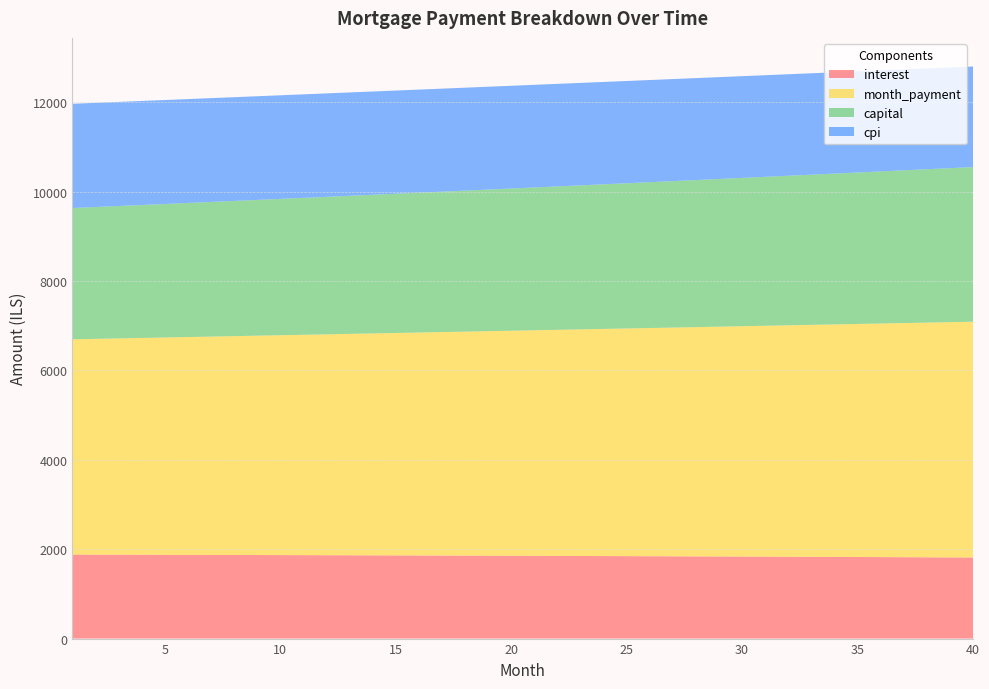

Reading right to left, transcribe all the data shown in this chart.

interest: 1814.4	1816.6	1818.8	1821.0	1823.1	1825.2	1827.3	1829.4	1831.4	1833.4	1835.3	1837.2	1839.1	1841.0	1842.8	1844.6	1846.4	1848.2	1849.9	1851.6	1853.2	1854.8	1856.4	1858.0	1859.5	1861.1	1862.5	1864.0	1865.4	1866.8	1868.2	1869.6	1870.9	1872.2	1873.4	1874.7	1875.9	1877.1	1878.2	1879.4
month_payment: 5275.5	5263.2	5250.9	5238.7	5226.5	5214.3	5202.2	5190.1	5178.0	5166.0	5153.9	5141.9	5130.0	5118.0	5106.1	5094.2	5082.4	5070.5	5058.7	5047.0	5035.2	5023.5	5011.8	5000.1	4988.5	4976.9	4965.3	4953.7	4942.2	4930.7	4919.2	4907.8	4896.3	4884.9	4873.6	4862.2	4850.9	4839.6	4828.3	4817.1
capital: 3461.1	3446.6	3432.1	3417.7	3403.4	3389.1	3374.9	3360.7	3346.6	3332.6	3318.6	3304.7	3290.8	3277.0	3263.3	3249.6	3236.0	3222.4	3208.9	3195.4	3182.0	3168.6	3155.4	3142.1	3128.9	3115.8	3102.7	3089.7	3076.8	3063.9	3051.0	3038.2	3025.5	3012.8	3000.1	2987.5	2975.0	2962.5	2950.1	2937.7
cpi: 2249.8	2252.6	2255.4	2258.1	2260.8	2263.5	2266.1	2268.7	2271.2	2273.7	2276.2	2278.6	2281.0	2283.4	2285.7	2288.0	2290.2	2292.4	2294.6	2296.7	2298.8	2300.8	2302.9	2304.8	2306.8	2308.7	2310.6	2312.4	2314.2	2316.0	2317.8	2319.5	2321.1	2322.8	2324.4	2326.0	2327.5	2329.0	2330.5	2331.9